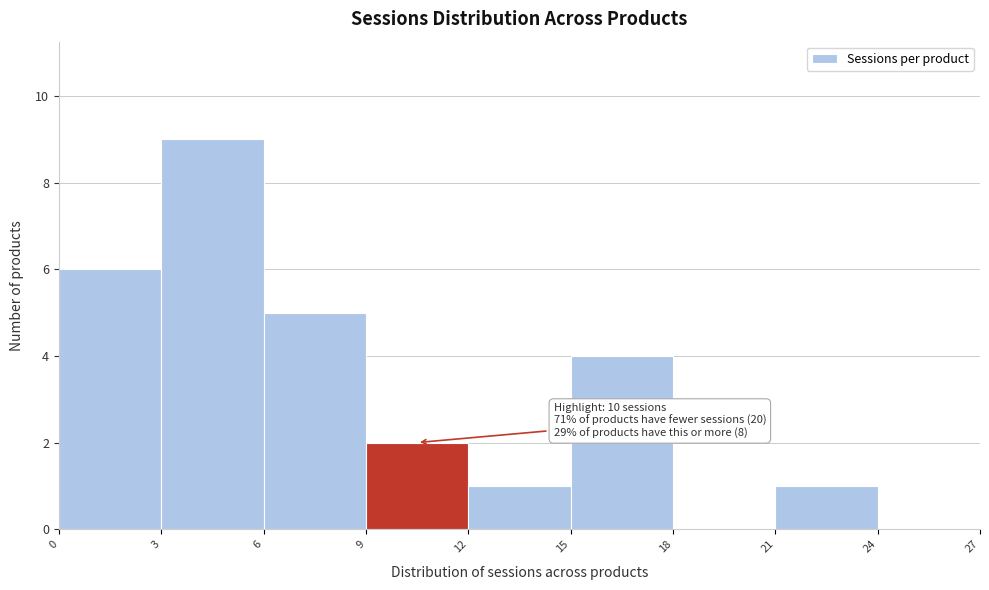

Over which range of the x-axis is the bar tallest?

3 to 6